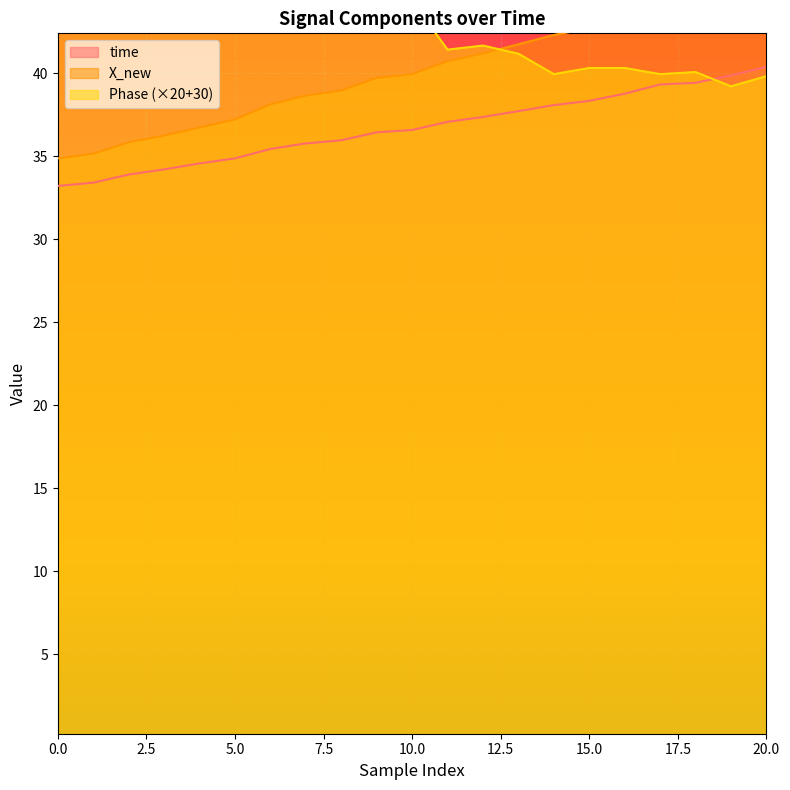

Between 16 and 17, which series saw the biggest shift?

X_new